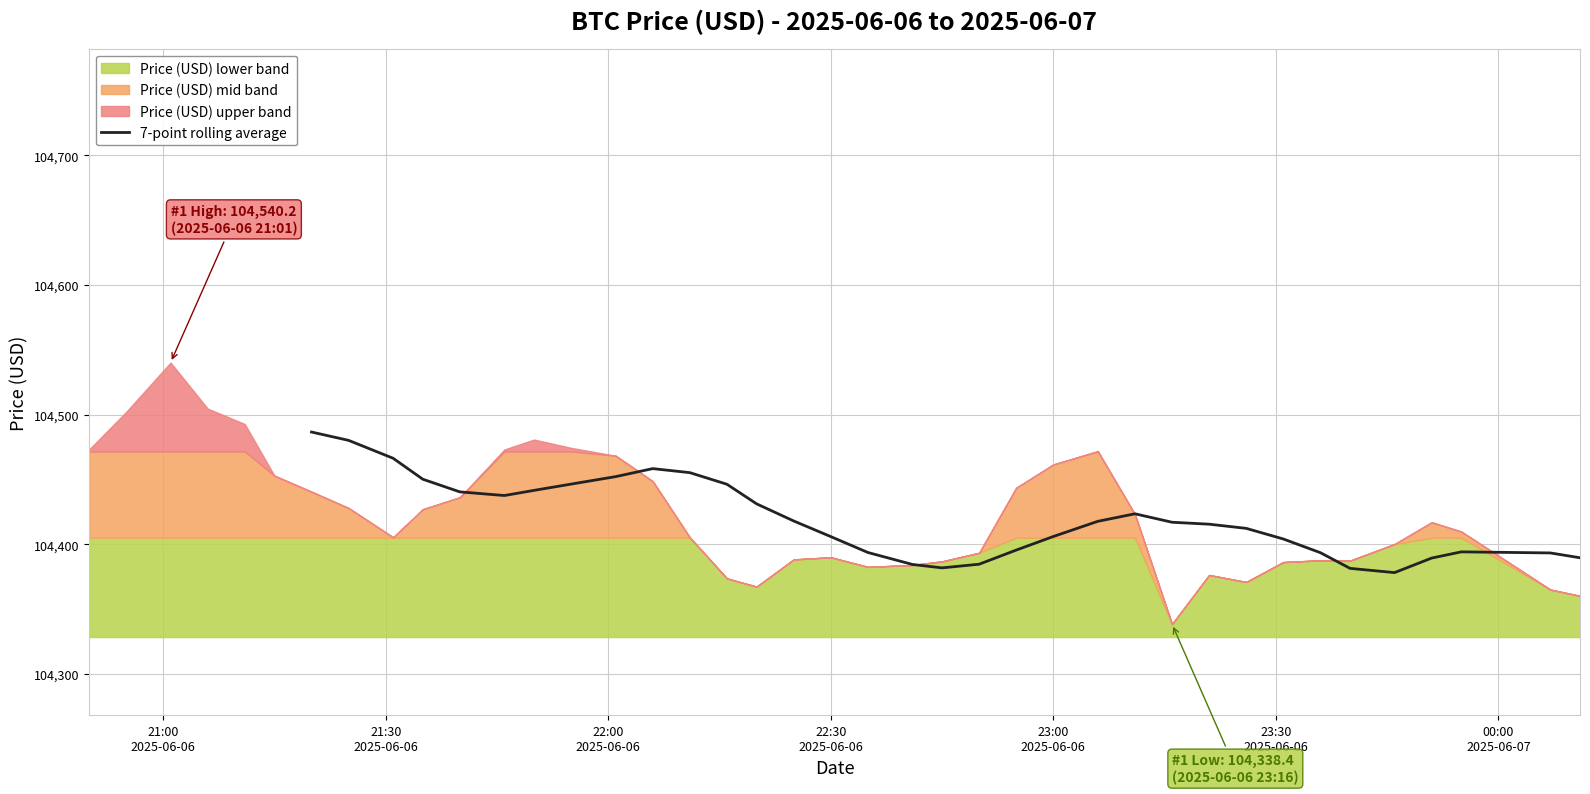

What is the minimum value for 7-point rolling average?

104378.1